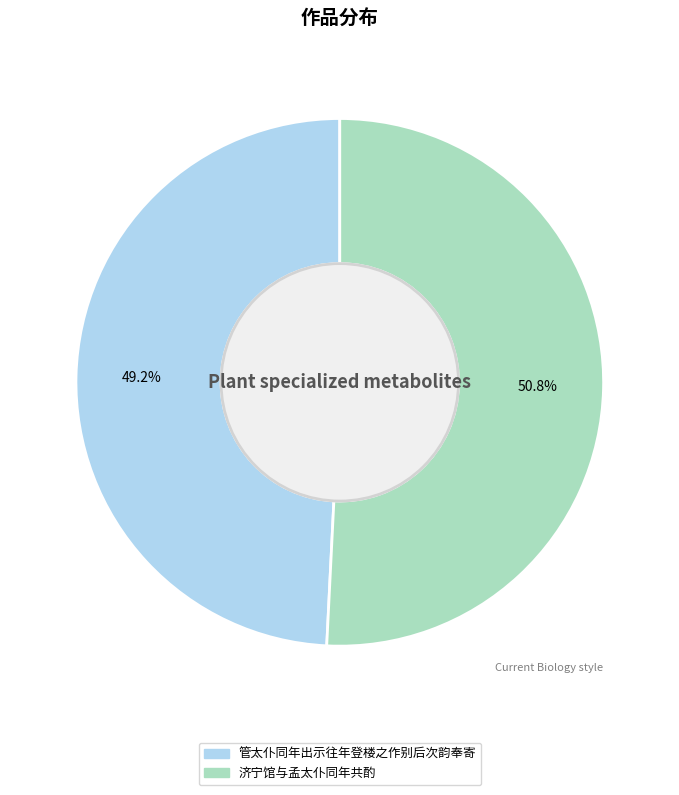

Which slice is the smallest?

管太仆同年出示往年登楼之作别后次韵奉寄